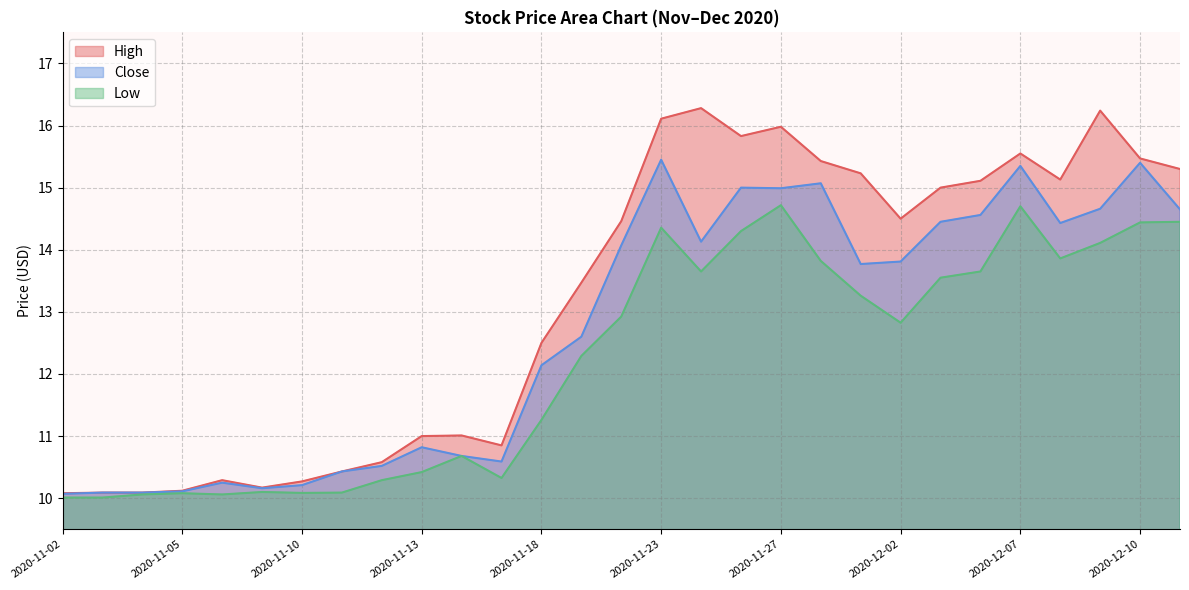

Which series has the widest spread of values?

High